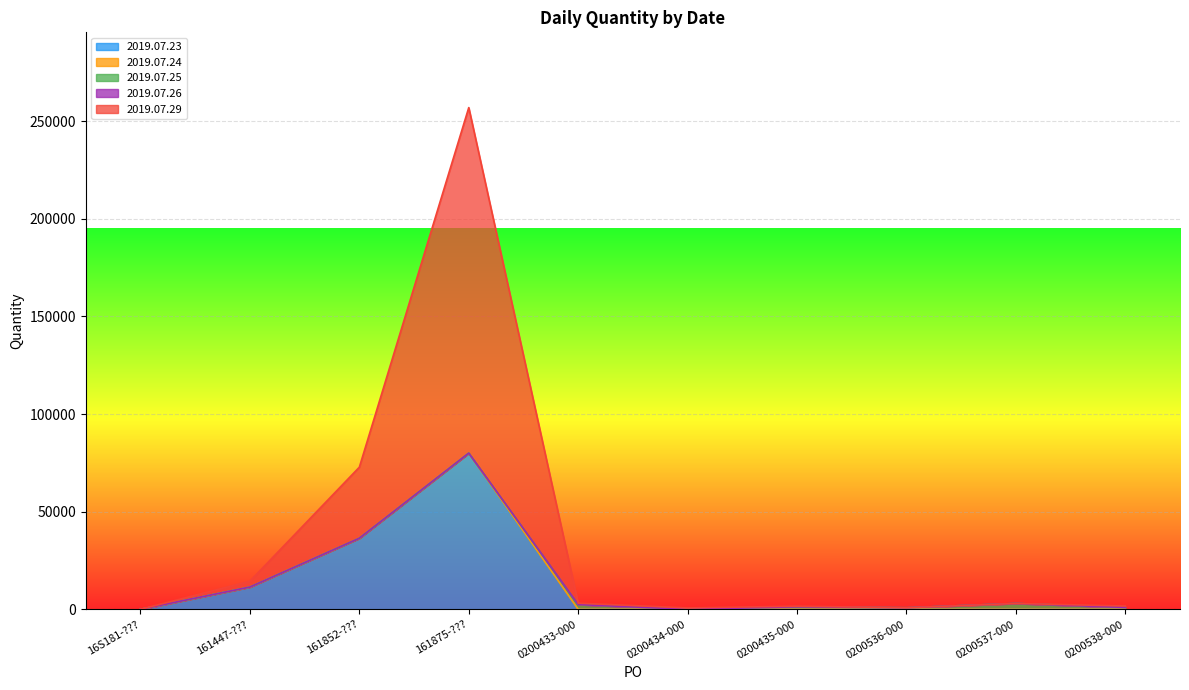

True or false: 2019.07.26 and 2019.07.23 cross at least once.

False